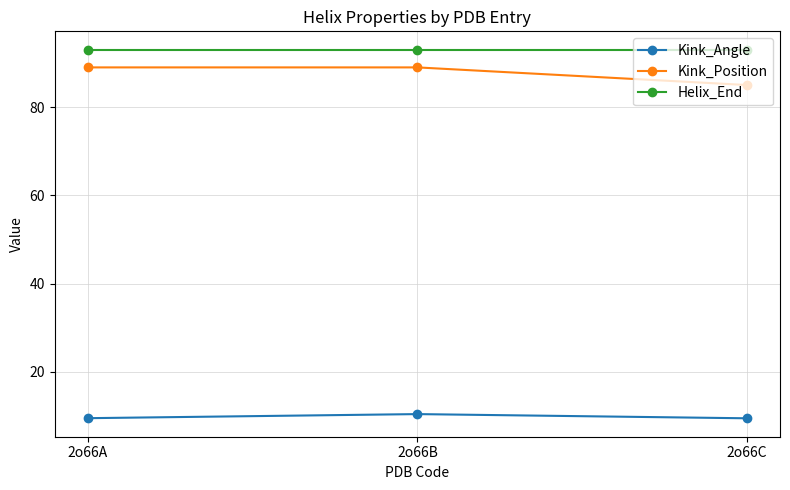

Is it true that Helix_End equals 23.8 at 2o66C?

False